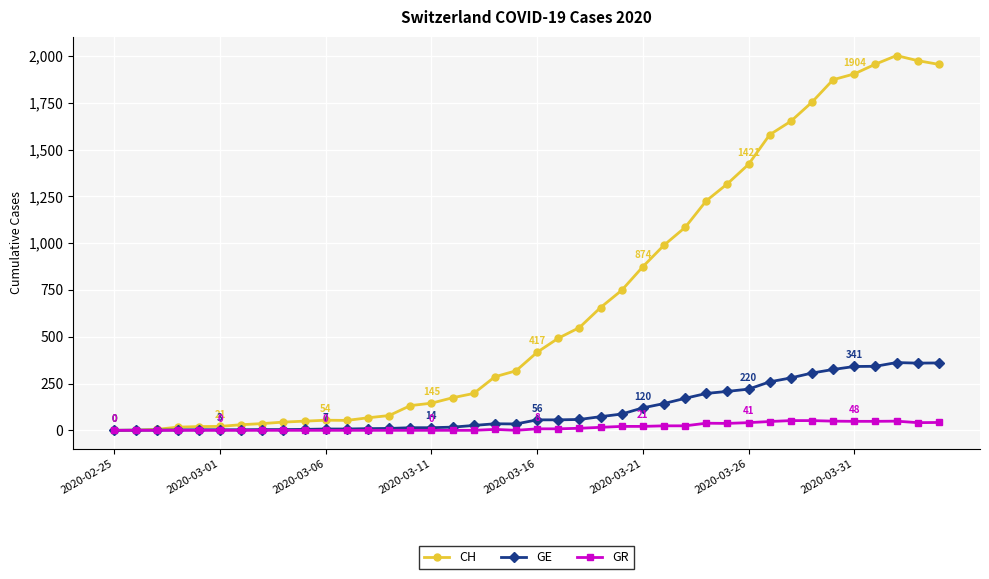

How many data points does each series have?

40